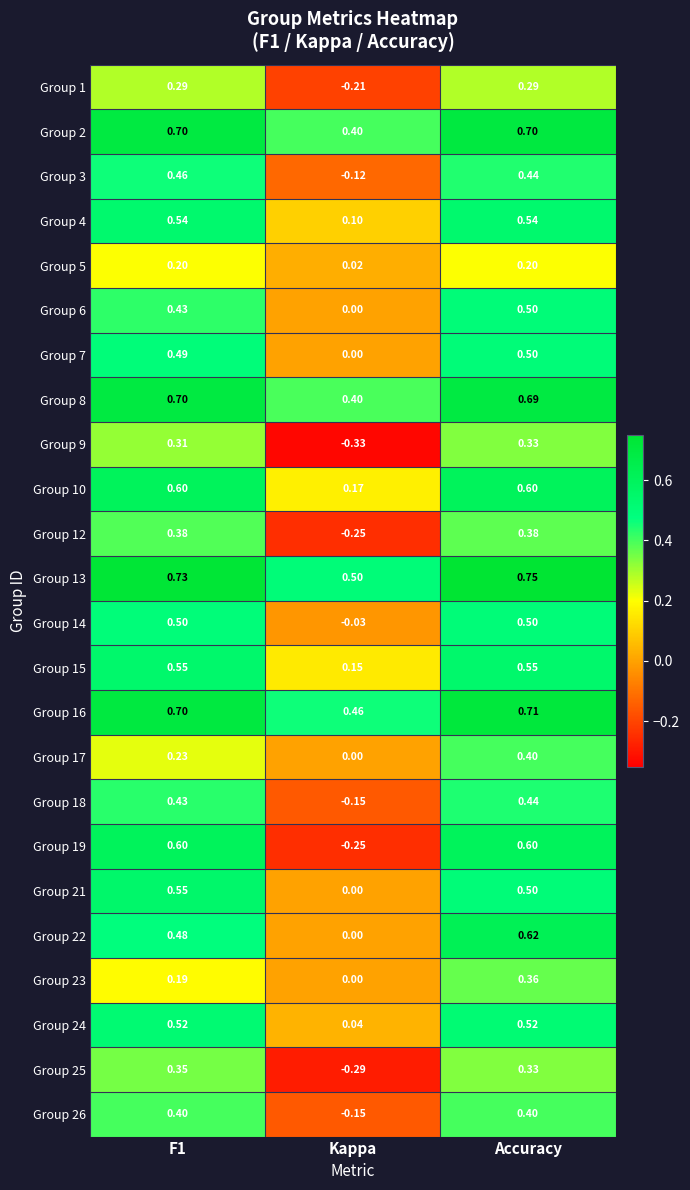

At which category does the chart reach its minimum across all series?

Kappa